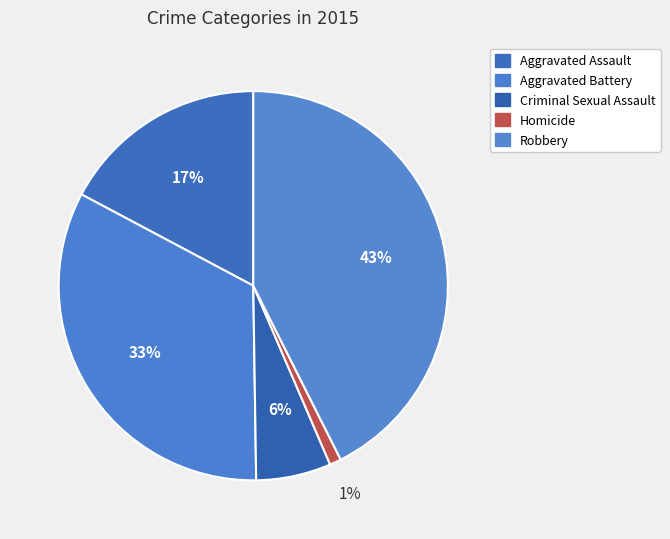

Approximately how many times larger is the value at Robbery compared to Criminal Sexual Assault?

6.8